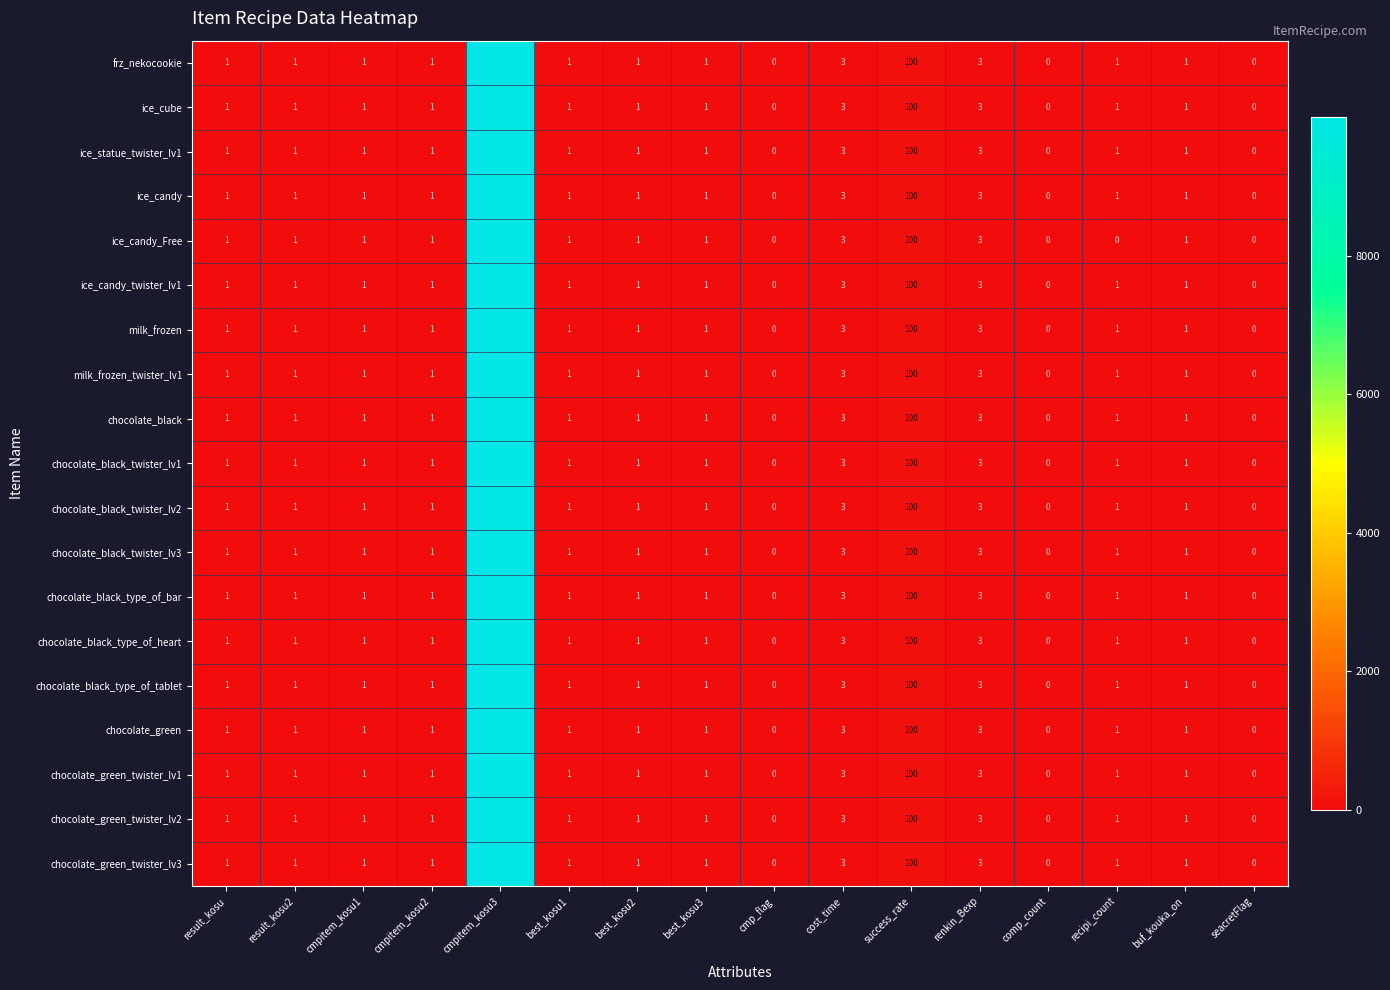

Is it true that milk_frozen equals 3 at cost_time?

True